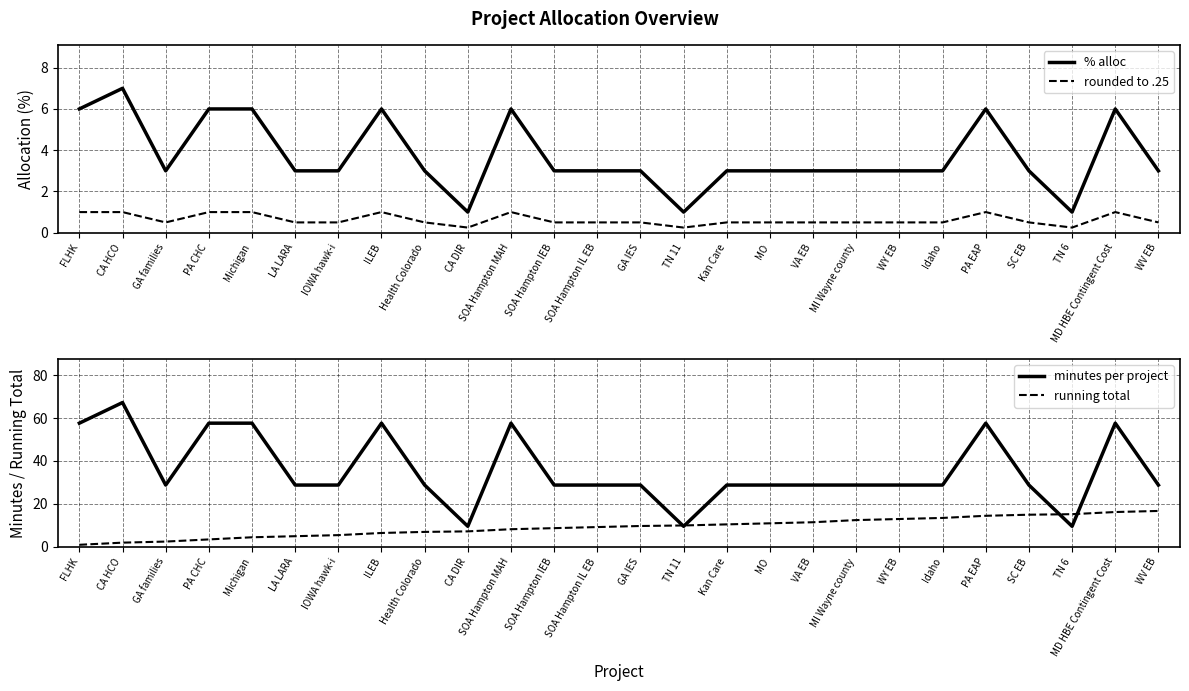

True or false: running total and minutes per project cross at least once.

True